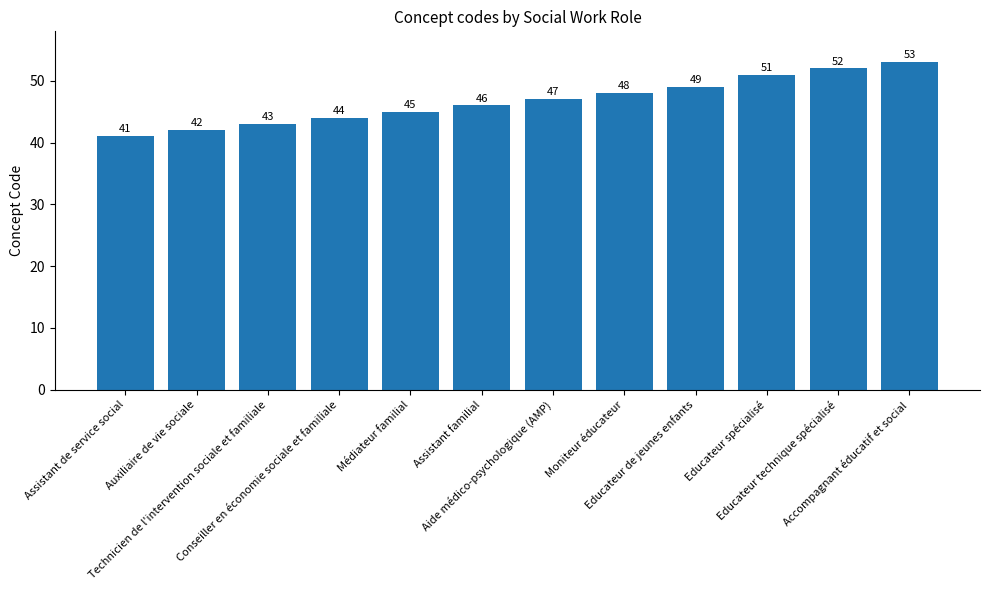

Does the chart contain any negative values?

No